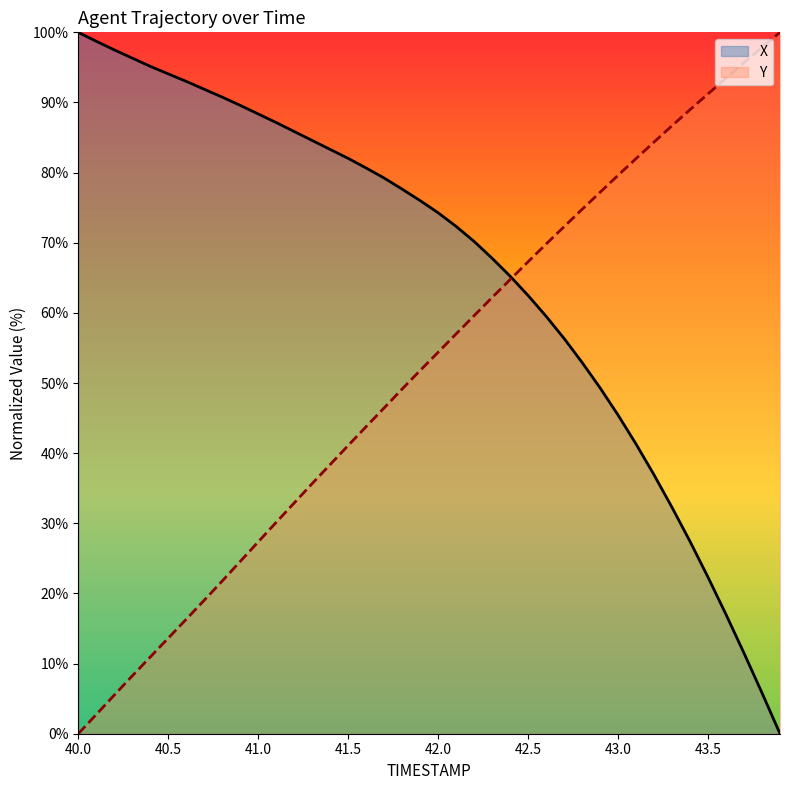

How many intersections are there between Y and X?

1